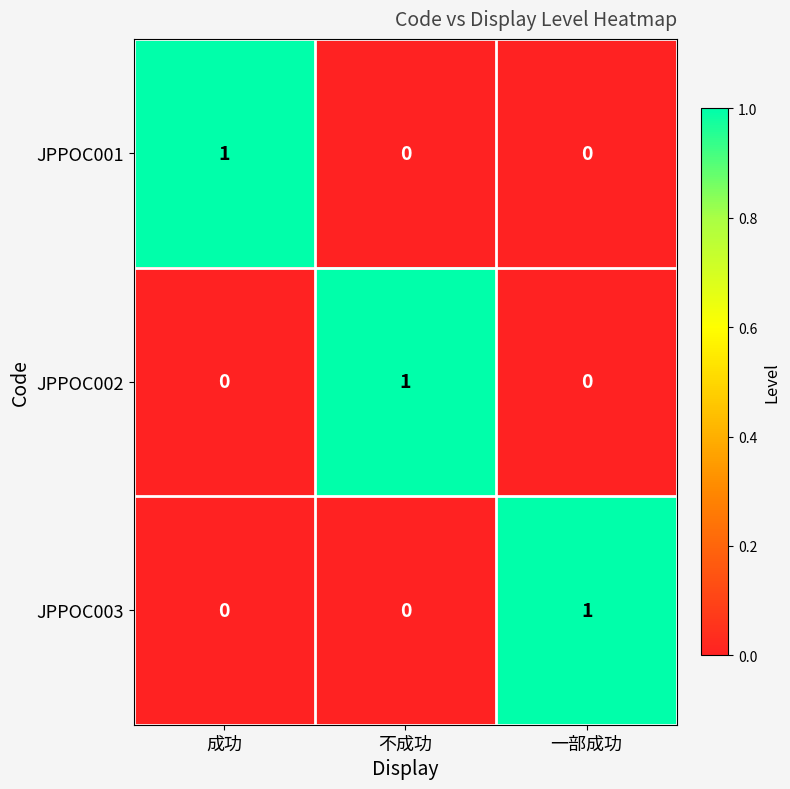

True or false: JPPOC003 has a value of 0 at 成功.

True